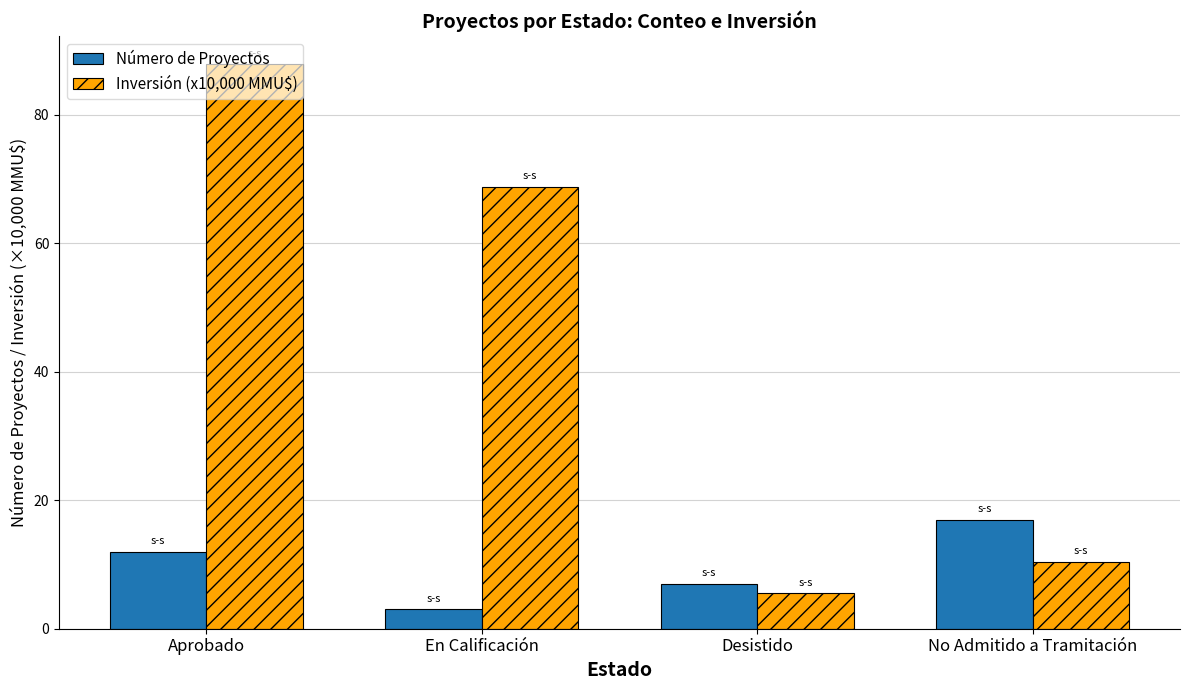

The value of Número de Proyectos at Aprobado is 4.3. True or false?

False